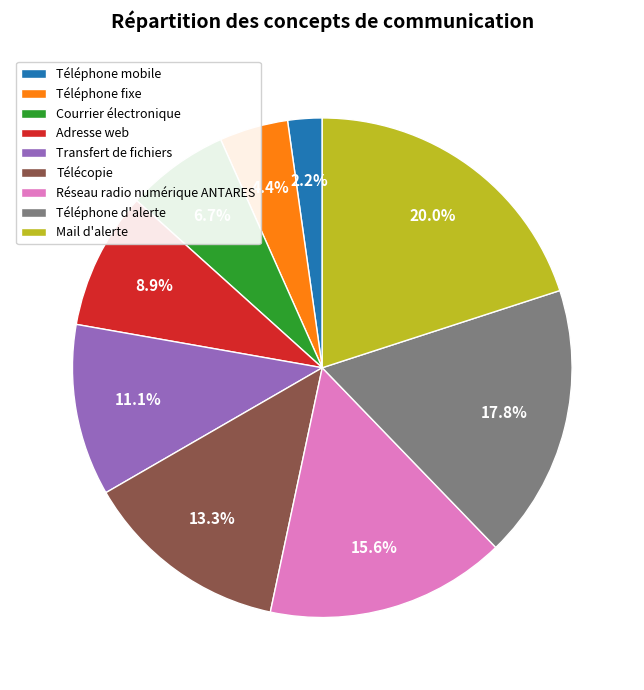

Is there a majority slice in this chart?

No